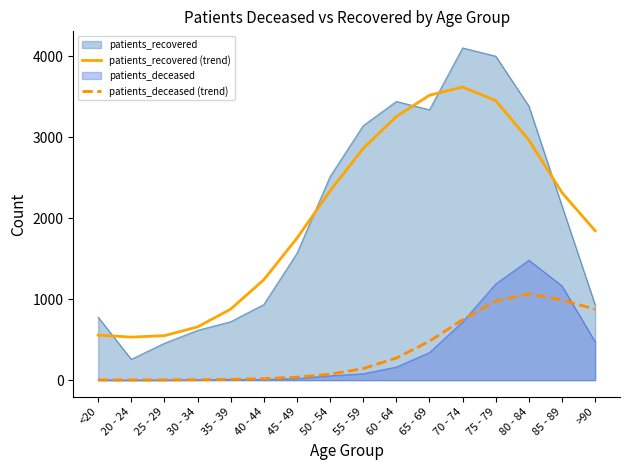

Between 85 - 89 and 65 - 69, which is larger?

65 - 69